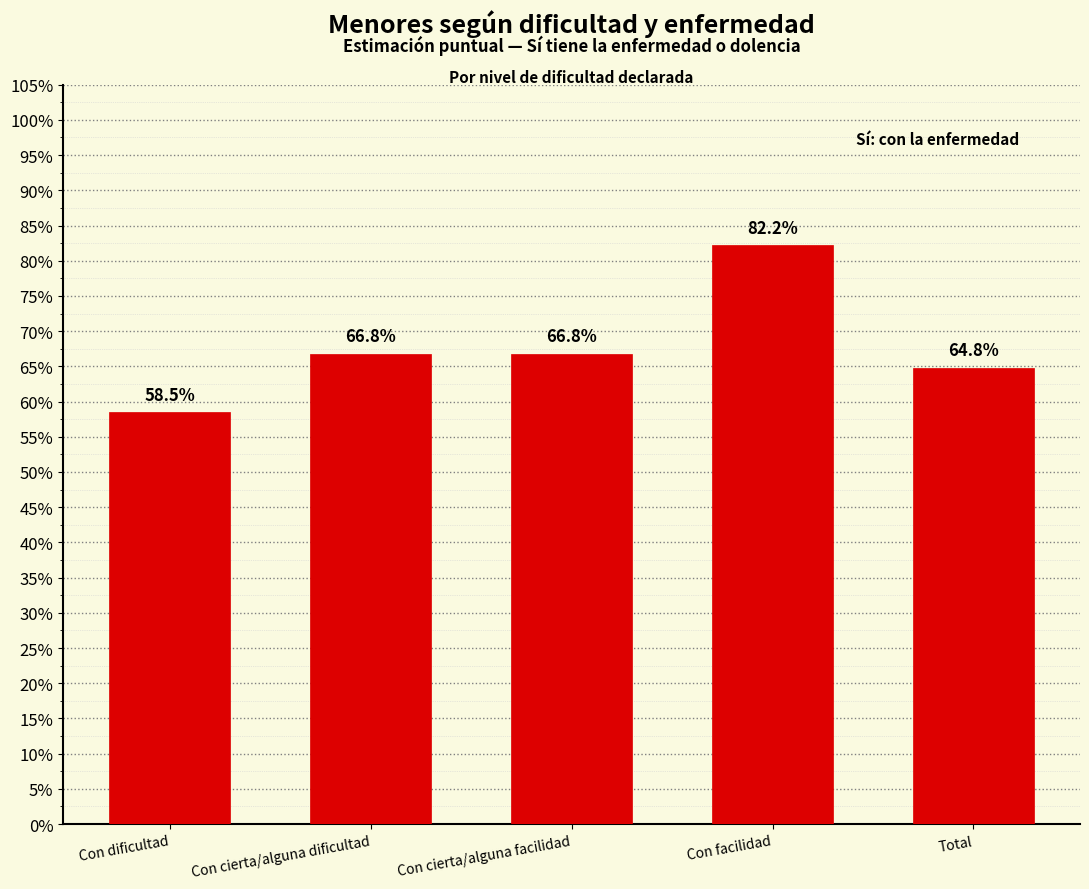

Does the chart contain any negative values?

No